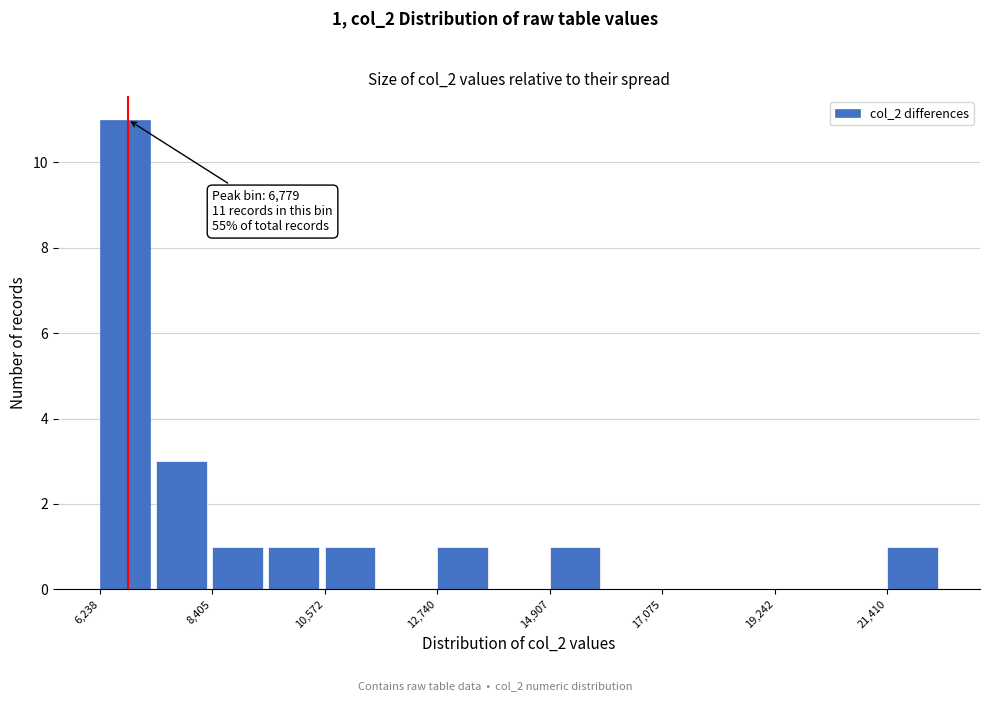

Around what value on the x-axis is the tallest bar? Give the approximate position of its centre, as read against the axis.

6500